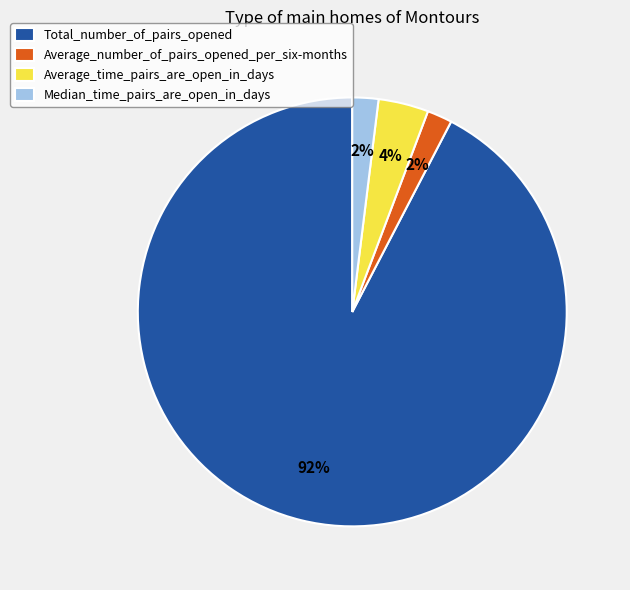

True or false: Total_number_of_pairs_opened accounts for 92% of the total.

True